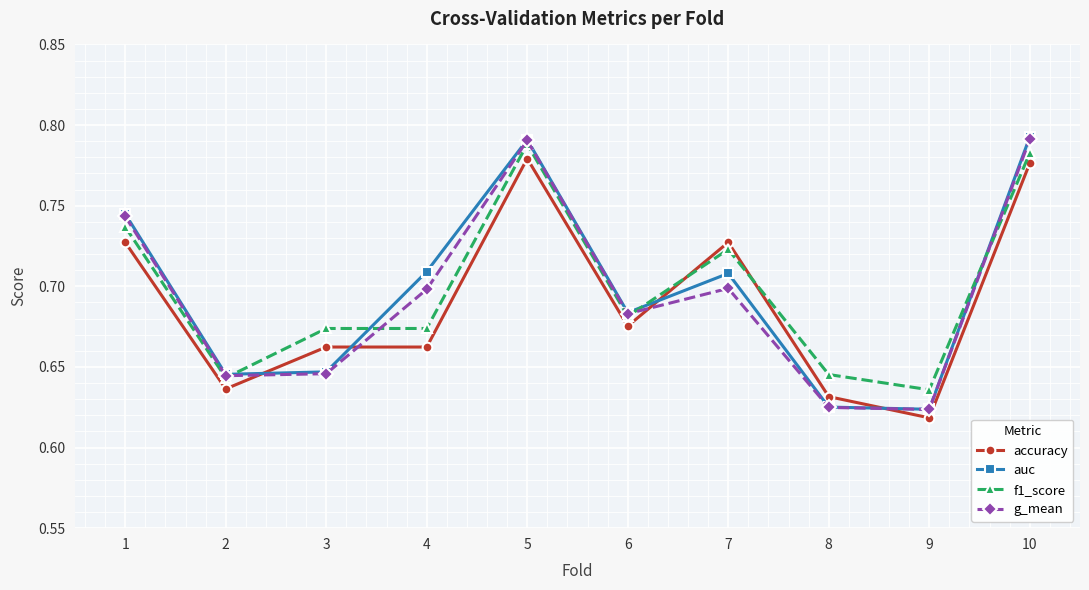

What are all the series names shown in the legend?

accuracy, auc, f1_score, g_mean